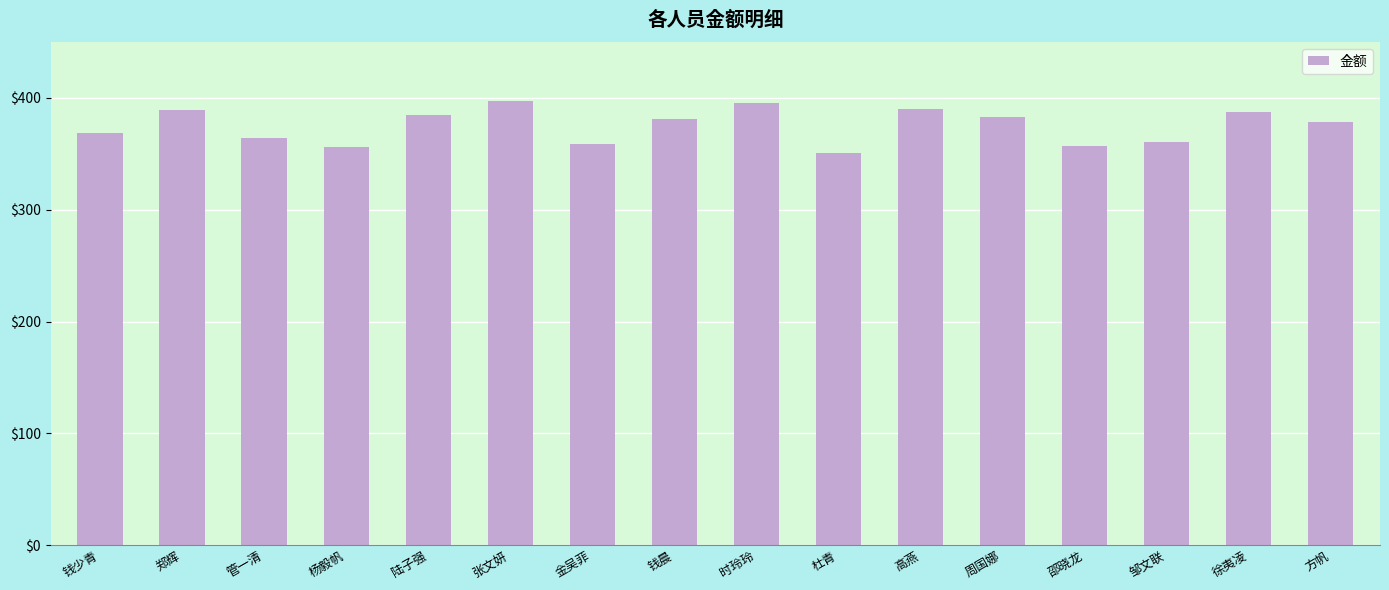

What value does the data have at 邹文联, to the nearest 10?

360